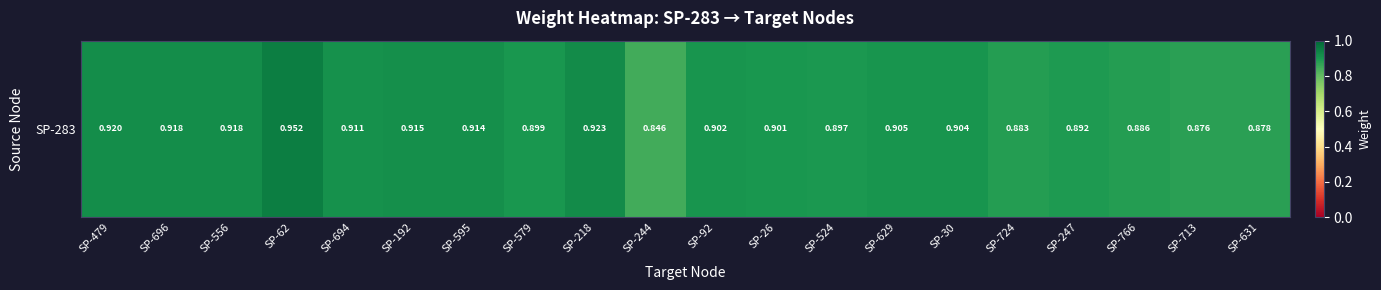

The chart shows a value of 1.0 at SP-62. True or false?

True